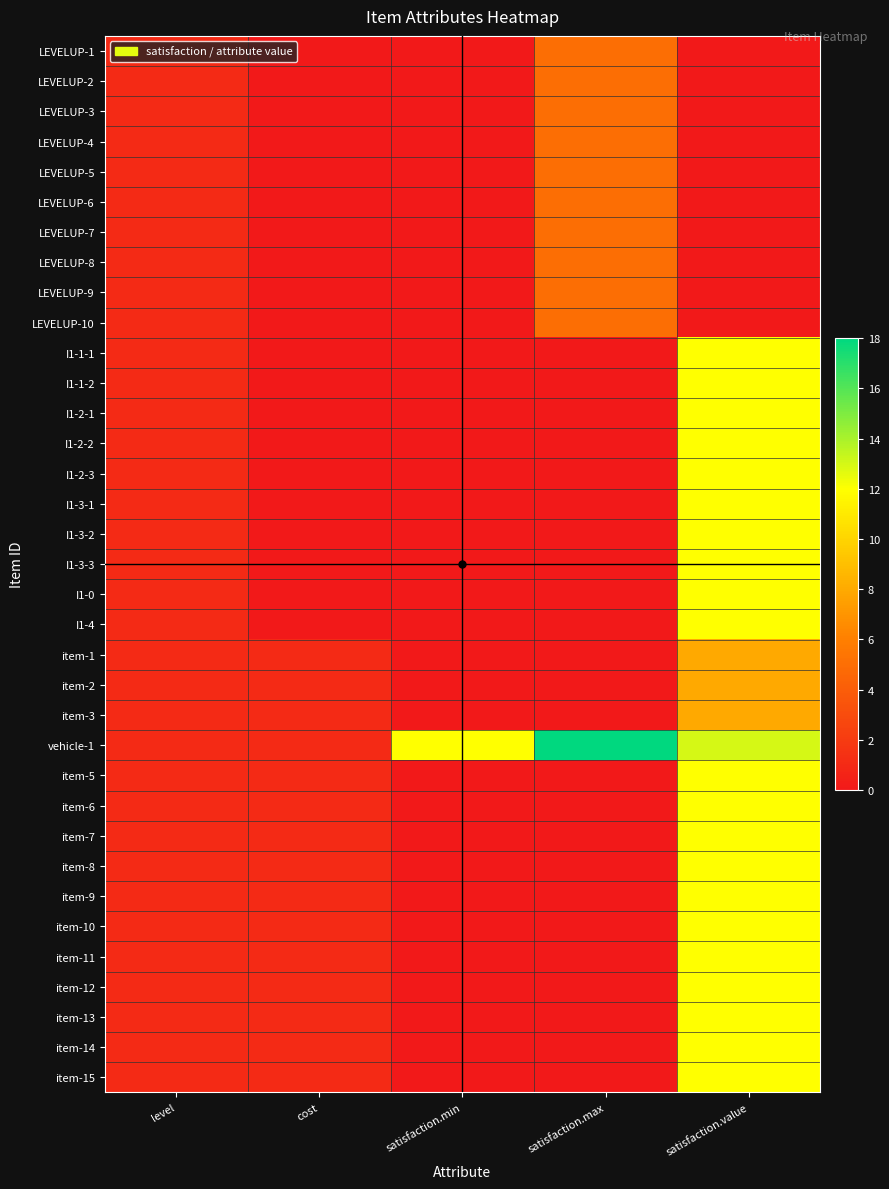

Reading right to left, list all the values displayed in this chart.

LEVELUP-1: satisfaction.value=0	satisfaction.max=5	satisfaction.min=0	cost=0	level=1
LEVELUP-2: satisfaction.value=0	satisfaction.max=5	satisfaction.min=0	cost=0	level=1
LEVELUP-3: satisfaction.value=0	satisfaction.max=5	satisfaction.min=0	cost=0	level=1
LEVELUP-4: satisfaction.value=0	satisfaction.max=5	satisfaction.min=0	cost=0	level=1
LEVELUP-5: satisfaction.value=0	satisfaction.max=5	satisfaction.min=0	cost=0	level=1
LEVELUP-6: satisfaction.value=0	satisfaction.max=5	satisfaction.min=0	cost=0	level=1
LEVELUP-7: satisfaction.value=0	satisfaction.max=5	satisfaction.min=0	cost=0	level=1
LEVELUP-8: satisfaction.value=0	satisfaction.max=5	satisfaction.min=0	cost=0	level=1
LEVELUP-9: satisfaction.value=0	satisfaction.max=5	satisfaction.min=0	cost=0	level=1
LEVELUP-10: satisfaction.value=0	satisfaction.max=5	satisfaction.min=0	cost=0	level=1
I1-1-1: satisfaction.value=12	satisfaction.max=0	satisfaction.min=0	cost=0	level=1
I1-1-2: satisfaction.value=12	satisfaction.max=0	satisfaction.min=0	cost=0	level=1
I1-2-1: satisfaction.value=12	satisfaction.max=0	satisfaction.min=0	cost=0	level=1
I1-2-2: satisfaction.value=12	satisfaction.max=0	satisfaction.min=0	cost=0	level=1
I1-2-3: satisfaction.value=12	satisfaction.max=0	satisfaction.min=0	cost=0	level=1
I1-3-1: satisfaction.value=12	satisfaction.max=0	satisfaction.min=0	cost=0	level=1
I1-3-2: satisfaction.value=12	satisfaction.max=0	satisfaction.min=0	cost=0	level=1
I1-3-3: satisfaction.value=12	satisfaction.max=0	satisfaction.min=0	cost=0	level=1
I1-0: satisfaction.value=12	satisfaction.max=0	satisfaction.min=0	cost=0	level=1
I1-4: satisfaction.value=12	satisfaction.max=0	satisfaction.min=0	cost=0	level=1
item-1: satisfaction.value=8	satisfaction.max=0	satisfaction.min=0	cost=1	level=1
item-2: satisfaction.value=8	satisfaction.max=0	satisfaction.min=0	cost=1	level=1
item-3: satisfaction.value=8	satisfaction.max=0	satisfaction.min=0	cost=1	level=1
vehicle-1: satisfaction.value=13	satisfaction.max=18	satisfaction.min=12	cost=1	level=1
item-5: satisfaction.value=12	satisfaction.max=0	satisfaction.min=0	cost=1	level=1
item-6: satisfaction.value=12	satisfaction.max=0	satisfaction.min=0	cost=1	level=1
item-7: satisfaction.value=12	satisfaction.max=0	satisfaction.min=0	cost=1	level=1
item-8: satisfaction.value=12	satisfaction.max=0	satisfaction.min=0	cost=1	level=1
item-9: satisfaction.value=12	satisfaction.max=0	satisfaction.min=0	cost=1	level=1
item-10: satisfaction.value=12	satisfaction.max=0	satisfaction.min=0	cost=1	level=1
item-11: satisfaction.value=12	satisfaction.max=0	satisfaction.min=0	cost=1	level=1
item-12: satisfaction.value=12	satisfaction.max=0	satisfaction.min=0	cost=1	level=1
item-13: satisfaction.value=12	satisfaction.max=0	satisfaction.min=0	cost=1	level=1
item-14: satisfaction.value=12	satisfaction.max=0	satisfaction.min=0	cost=1	level=1
item-15: satisfaction.value=12	satisfaction.max=0	satisfaction.min=0	cost=1	level=1